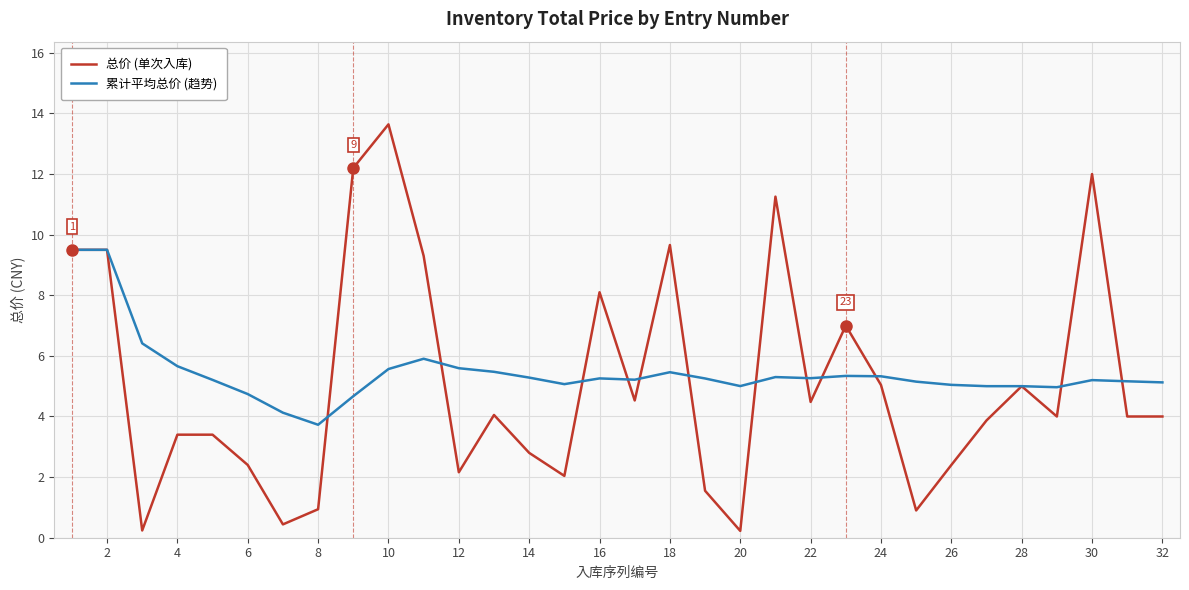

Which series has the largest total across all categories?

累计平均总价 (趋势)